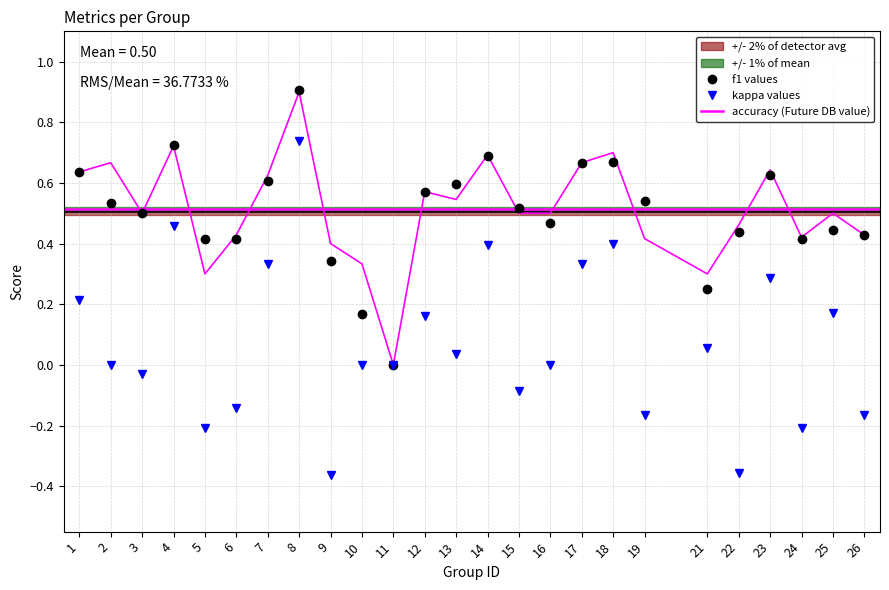

At which category is the sum across all series the highest?

8